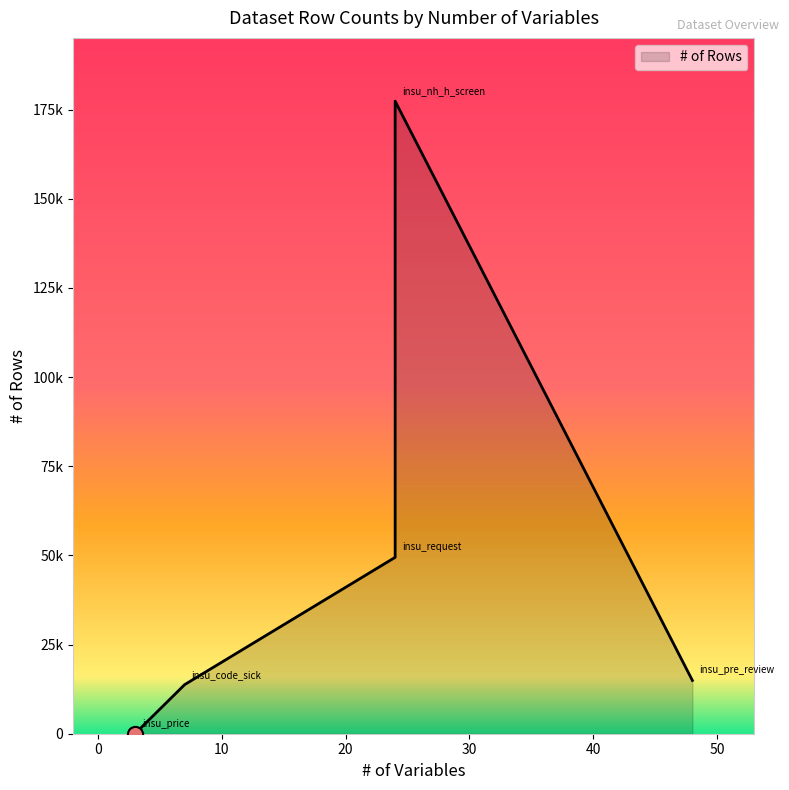

What is the change in value from insu_pre_review to insu_nh_h_screen?

+162408